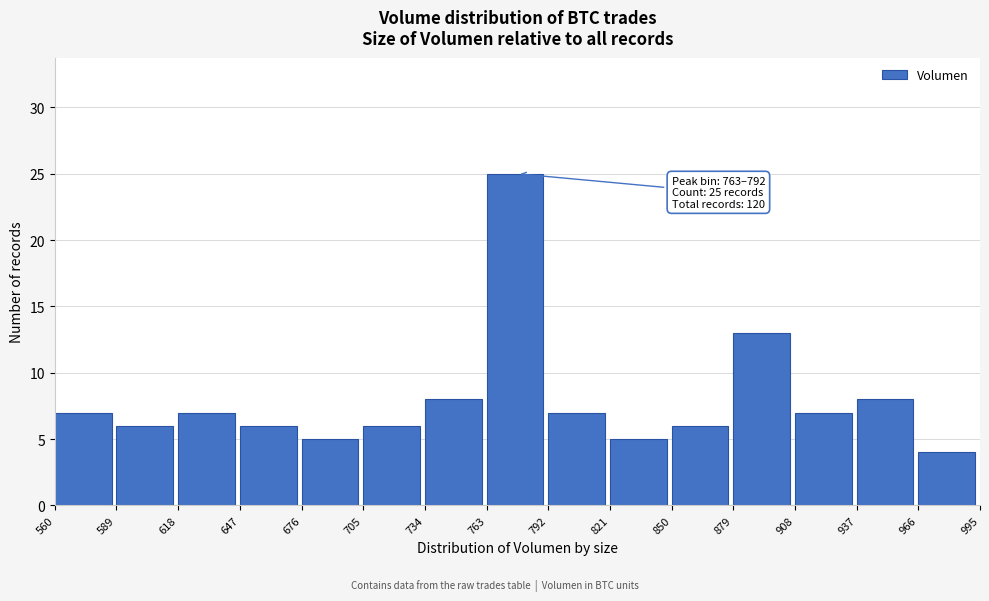

Over which range of the x-axis is the bar tallest?

763 to 792